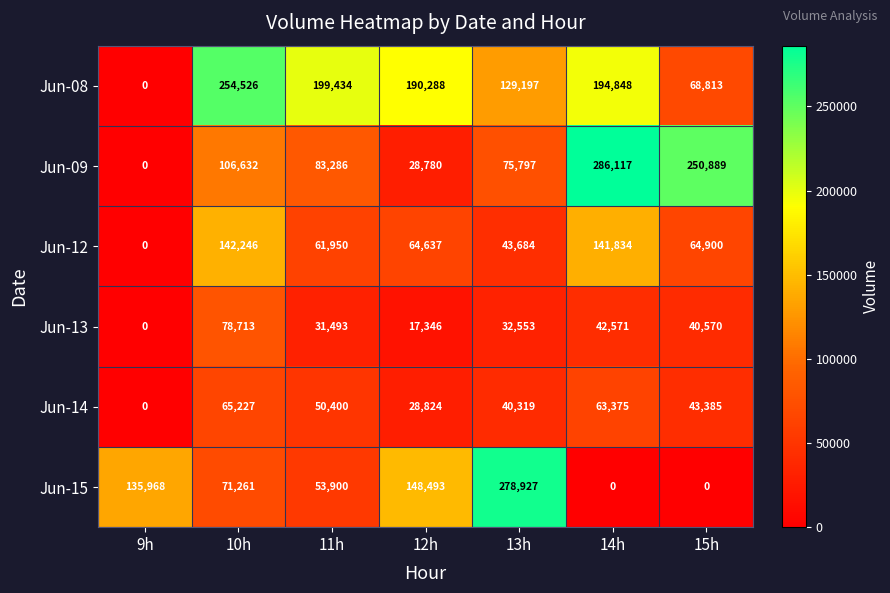

What is the maximum value shown in the chart?

286117